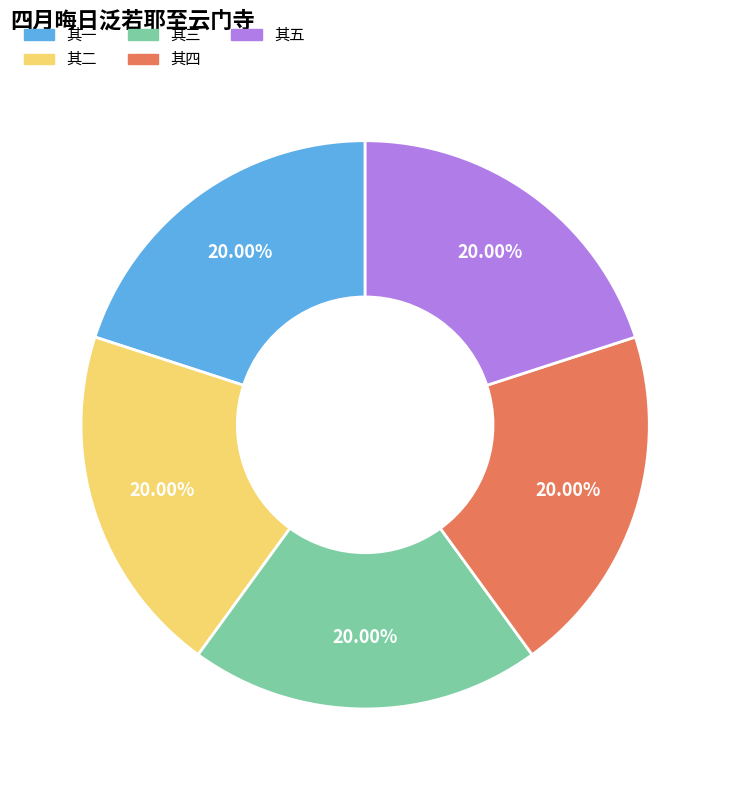

To the nearest percent, what portion does 其一 represent?

20%